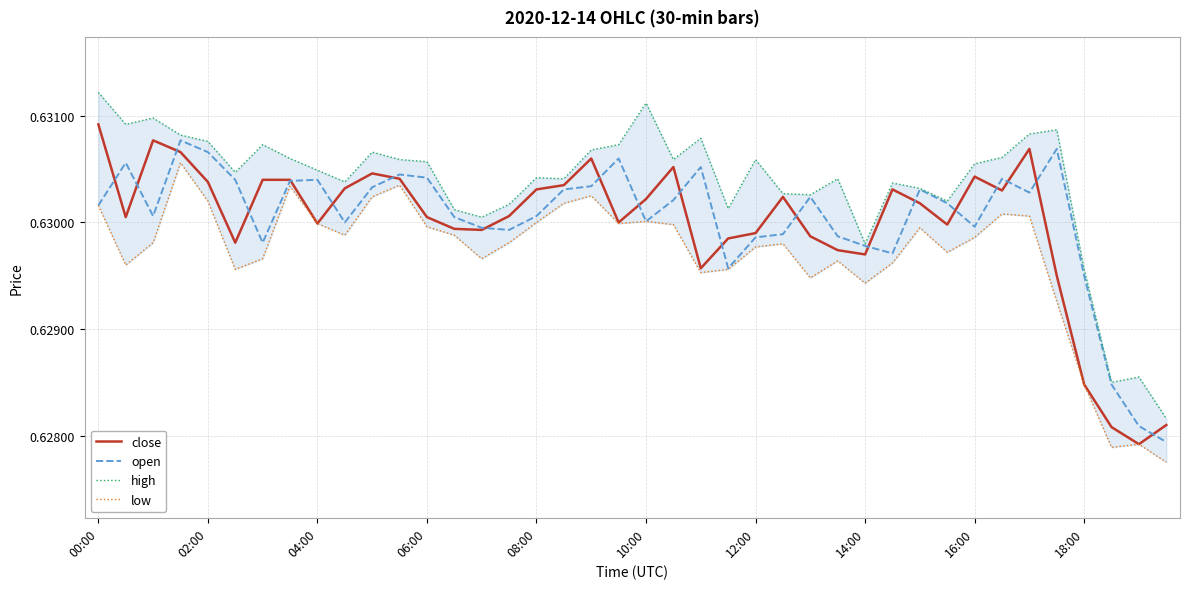

Does the chart display data point markers on the line(s)?

No